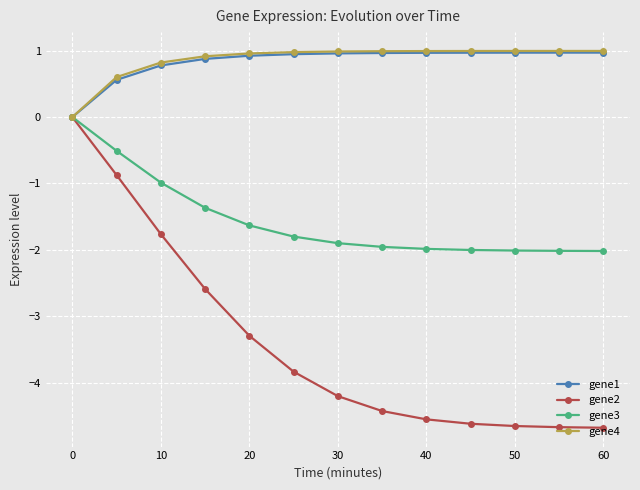

What is the maximum value for gene4?

1.0